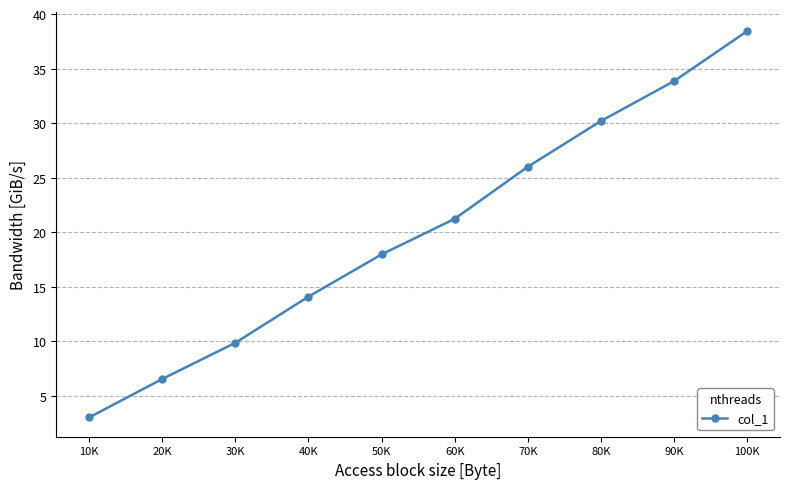

Reading left to right, transcribe all the data shown in this chart.

10K=3.0	20K=6.6	30K=9.9	40K=14.1	50K=18.0	60K=21.2	70K=26.0	80K=30.2	90K=33.9	100K=38.4